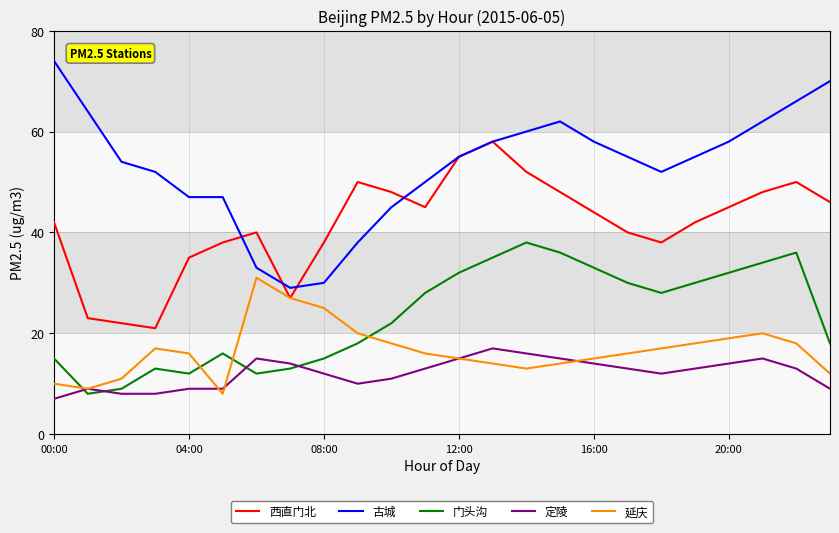

Which series has the largest total across all categories?

古城